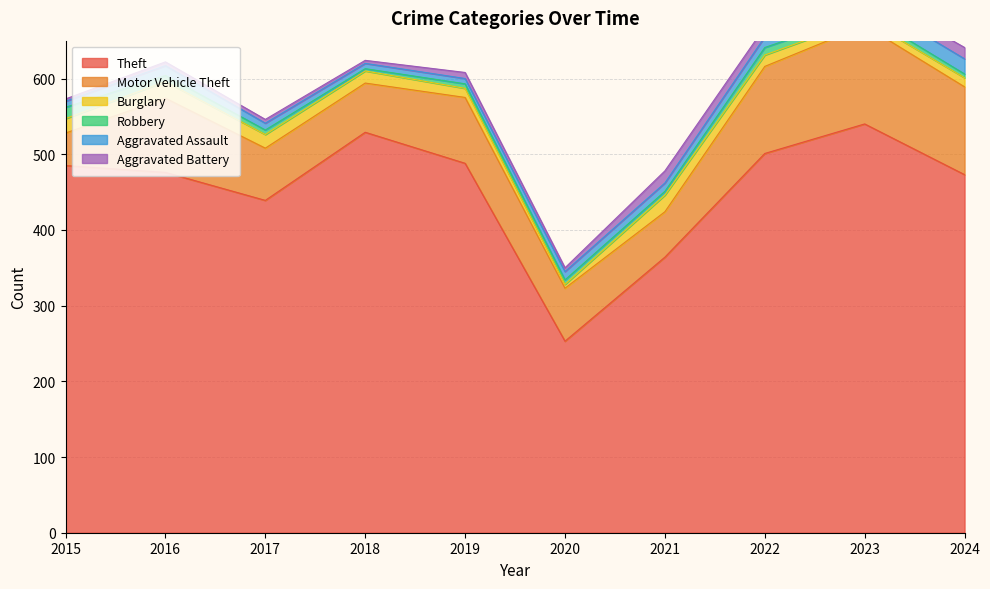

What are all the series names shown in the legend?

Theft, Motor Vehicle Theft, Burglary, Robbery, Aggravated Assault, Aggravated Battery